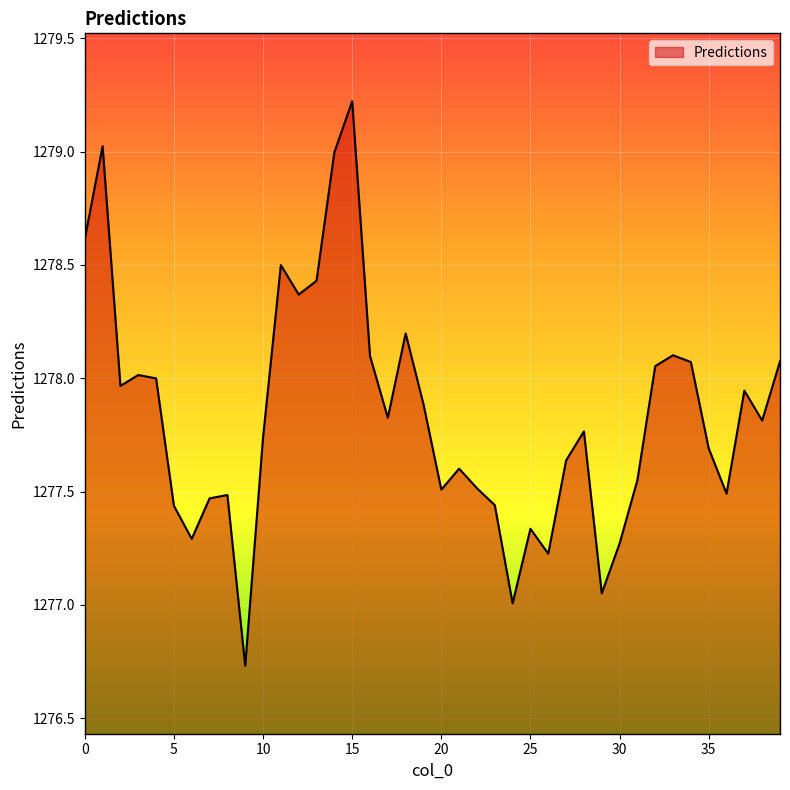

What is the difference between the maximum and minimum values?

2.5